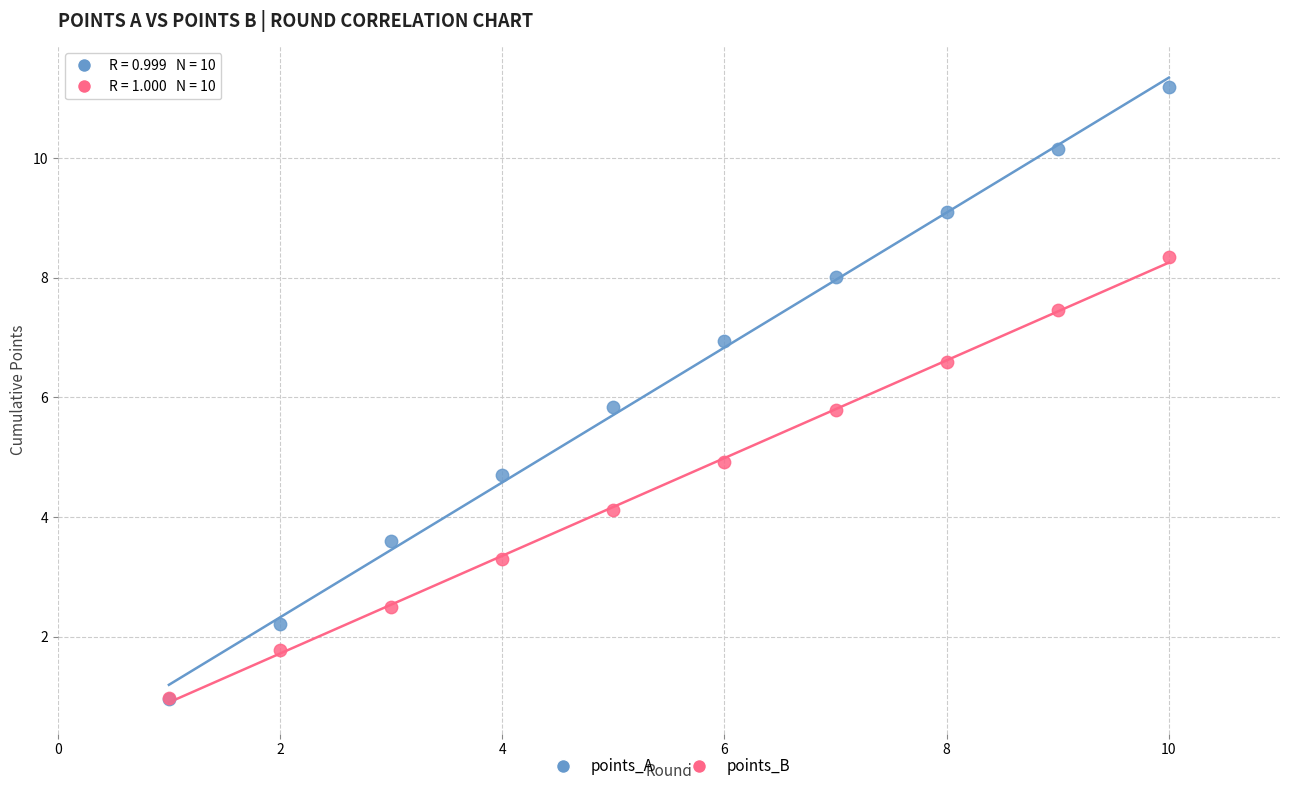

Which series contains the highest Y value?

points_A